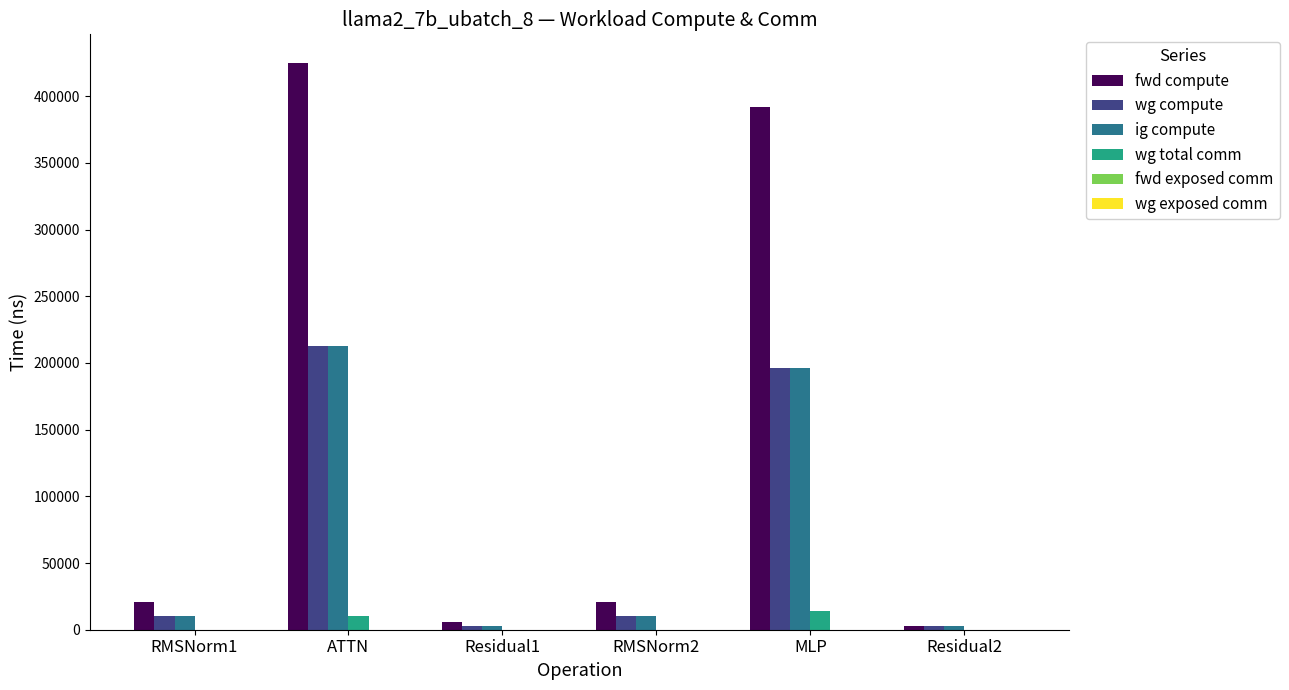

Reading right to left, extract all data points from this chart.

fwd compute: Residual2=2865.6	MLP=392164.8	RMSNorm2=20962.2	Residual1=5731.3	ATTN=425081.5	RMSNorm1=20962.2
wg compute: Residual2=2865.6	MLP=196082.4	RMSNorm2=10481.1	Residual1=2865.6	ATTN=212540.7	RMSNorm1=10481.1
ig compute: Residual2=2865.6	MLP=196082.4	RMSNorm2=10481.1	Residual1=2865.6	ATTN=212540.7	RMSNorm1=10481.1
wg total comm: Residual2=0.0	MLP=13800.3	RMSNorm2=0.0	Residual1=0.0	ATTN=10306.8	RMSNorm1=0.0